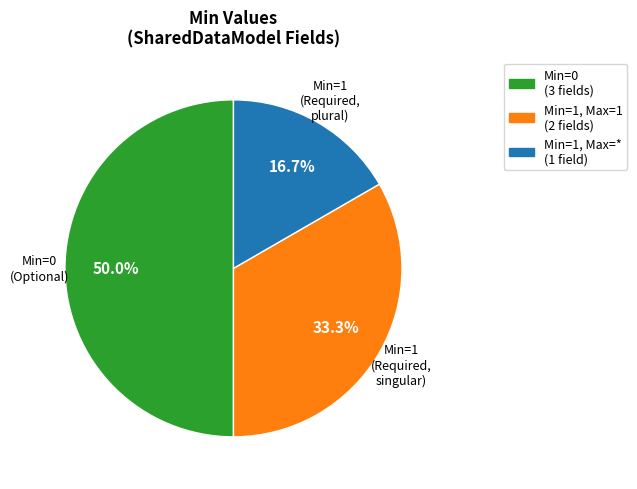

Between Min=1, Max=1 (2 fields) and Min=0 (3 fields), which is larger?

Min=0 (3 fields)